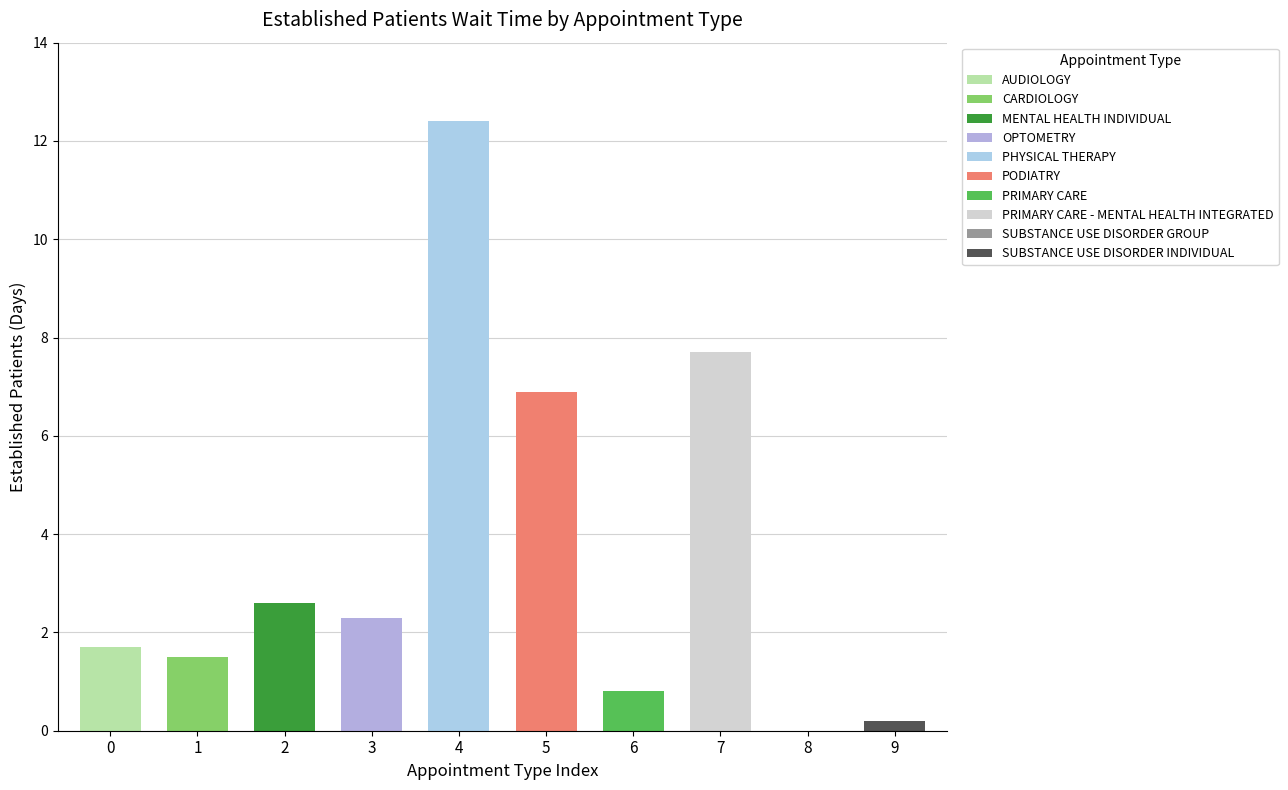

How many data points does each series have?

10